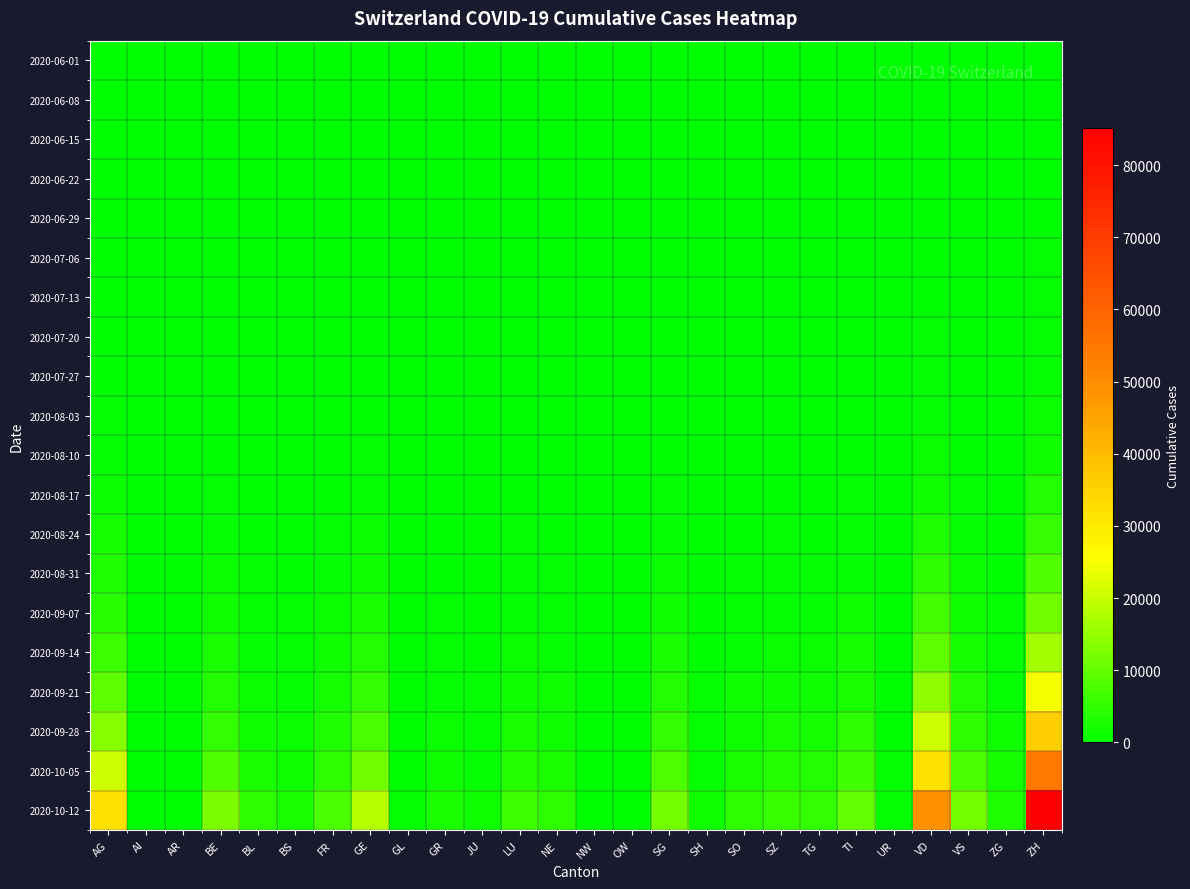

At how many categories does at least one series exceed 80836?

1